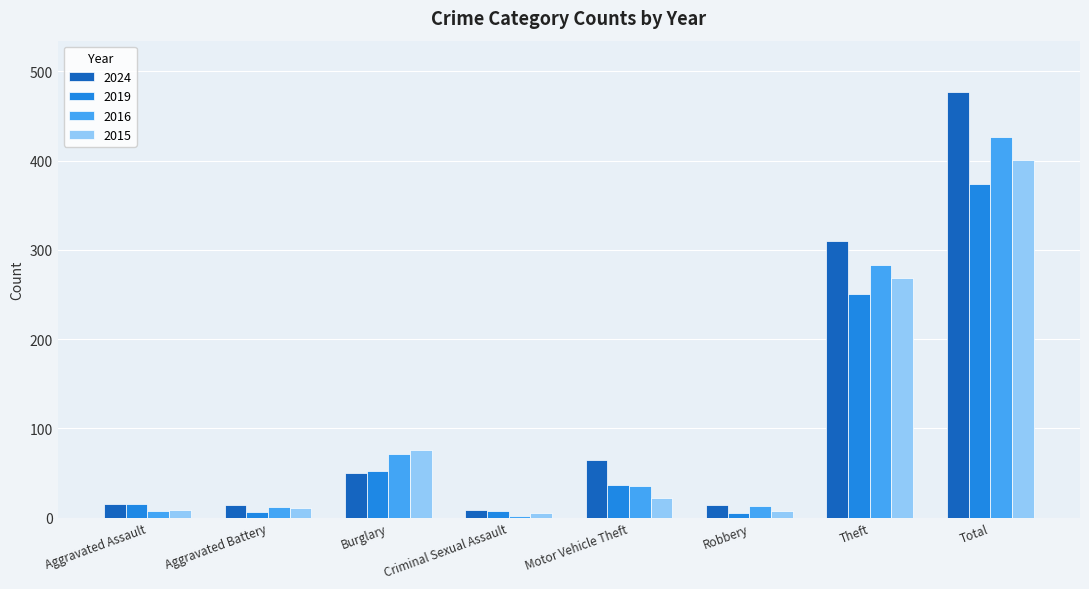

Which series has the widest spread of values?

2024